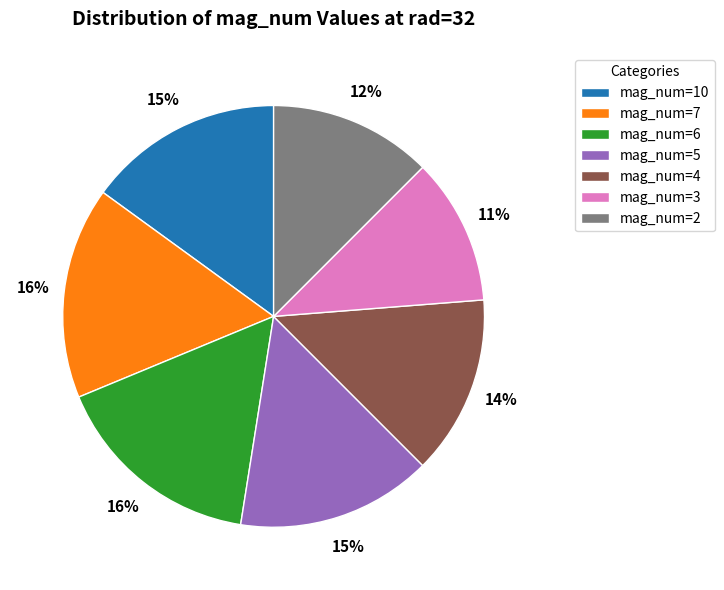

Is mag_num=10 the majority of the pie?

No